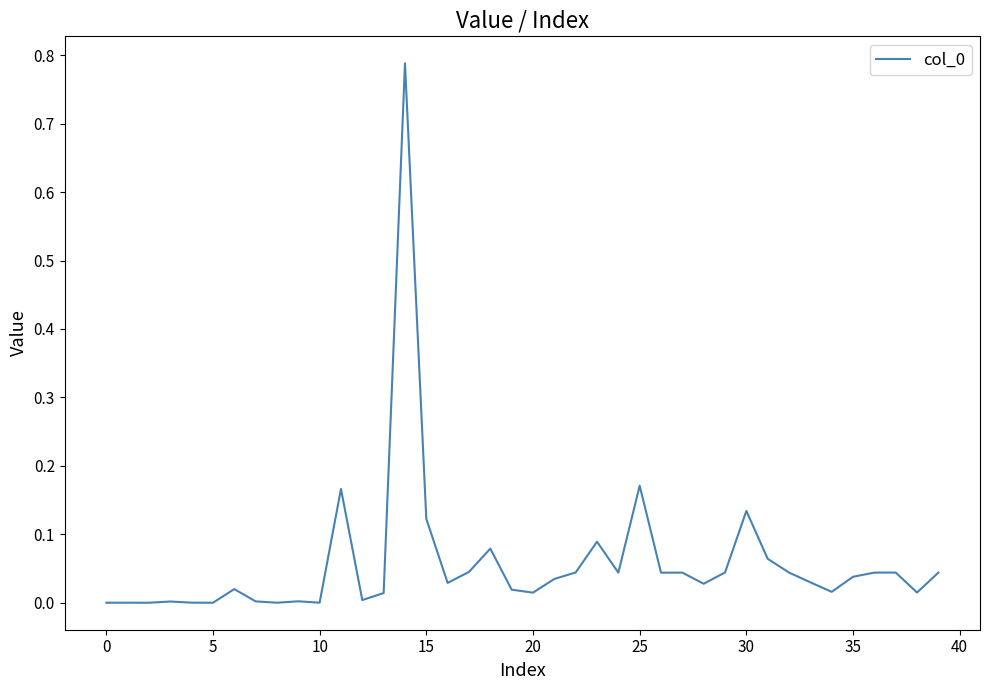

Does the chart have visible grid lines?

No